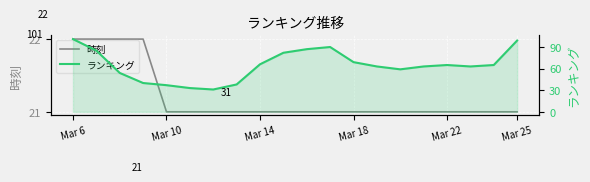

Is the value of ランキング at 17 greater than the value of 時刻 at Mar 10?

Yes